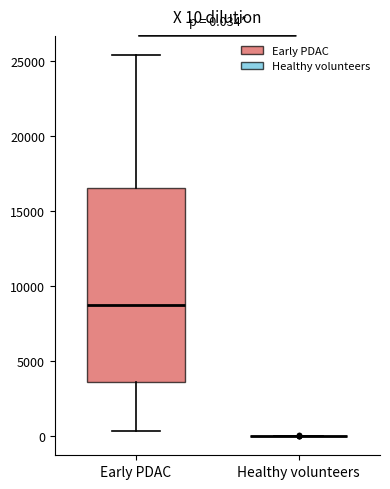

Comparing the boxes themselves (not the whiskers), which one is the tallest?

Early PDAC